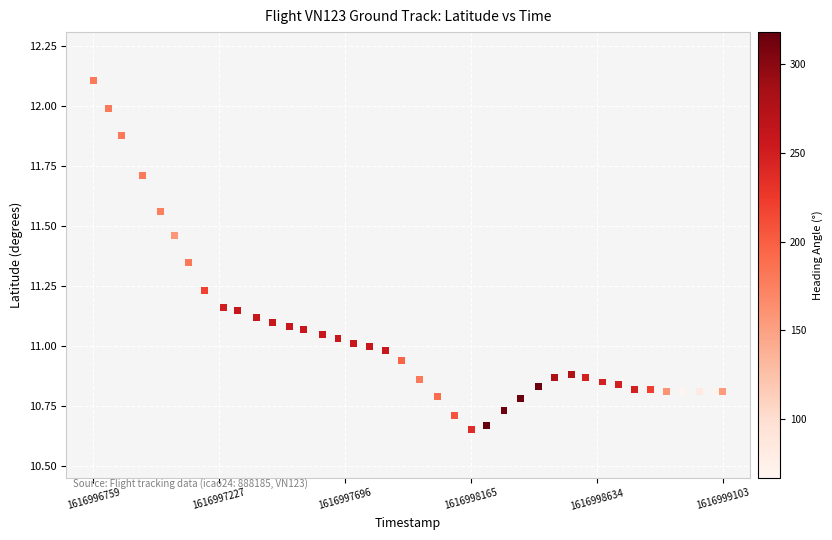

What is the range of X values (max minus min)?

2344.0